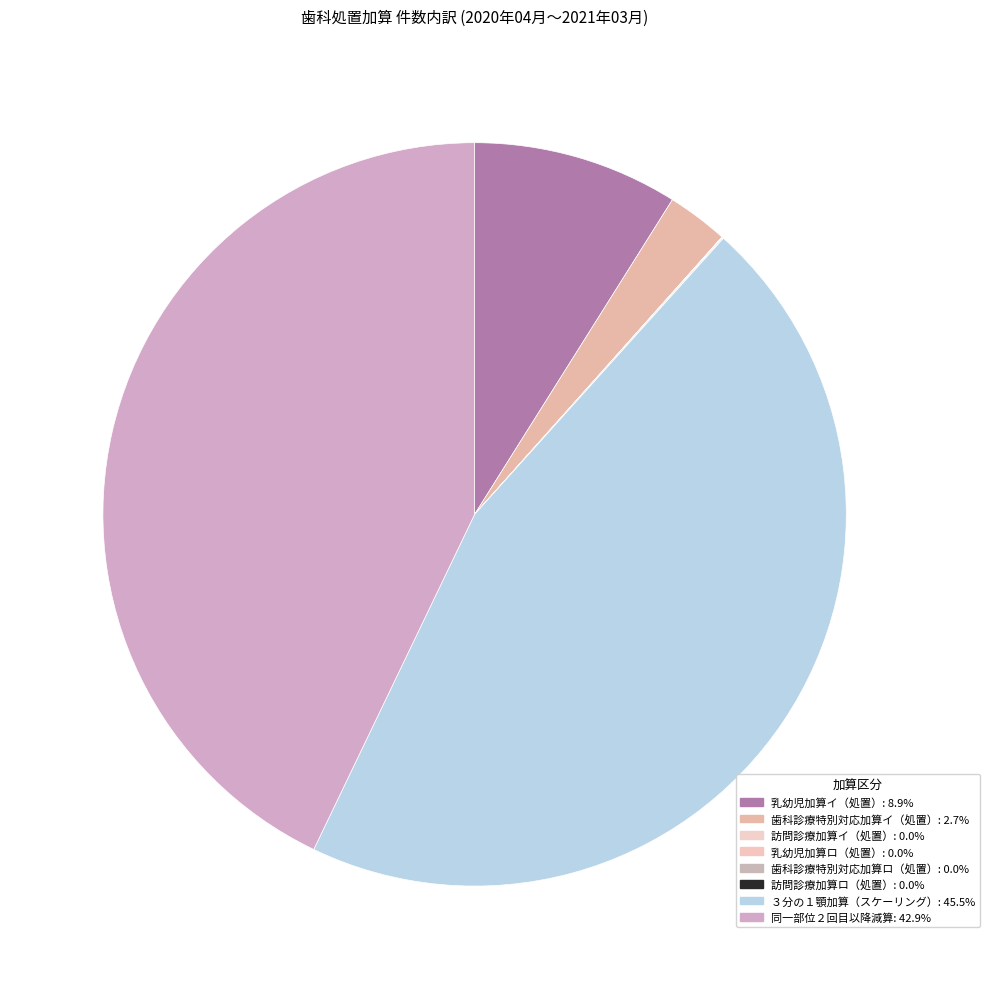

What is the largest slice in the pie chart?

３分の１顎加算（歯周基本治療（スケーリング））